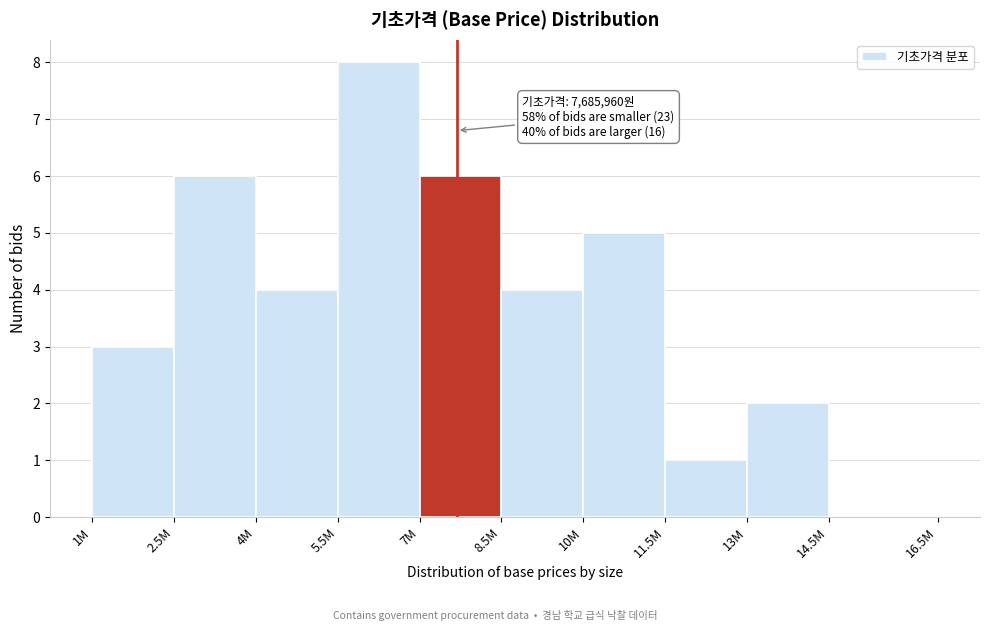

Reading left to right, extract all data points from this chart.

1M=3	2.5M=6	4M=4	5.5M=8	7M=6	8.5M=4	10M=5	11.5M=1	13M=2	14.5M=0